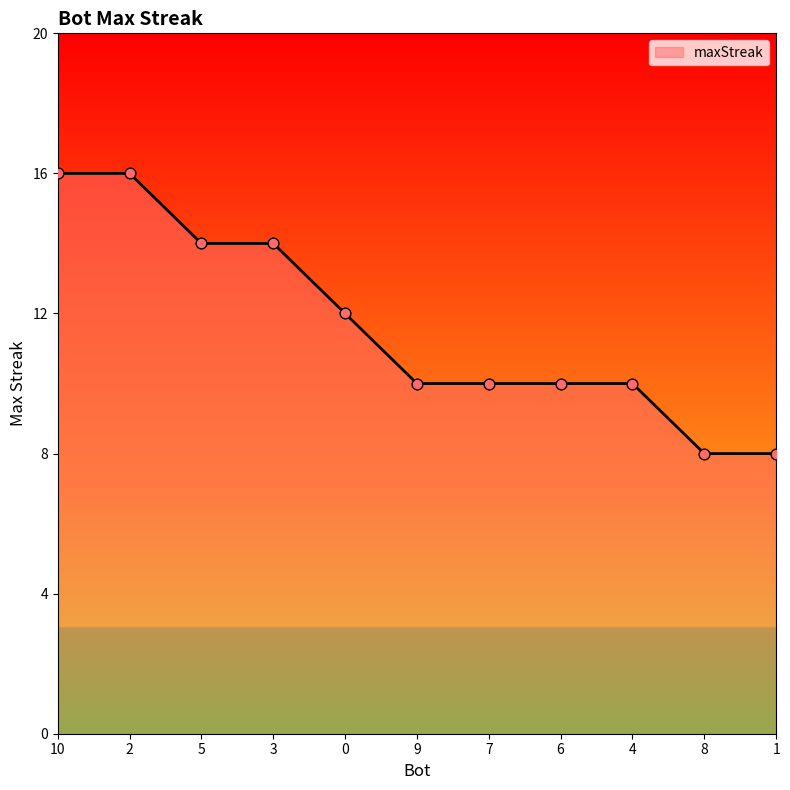

Which has a higher value, 1 or 6?

6